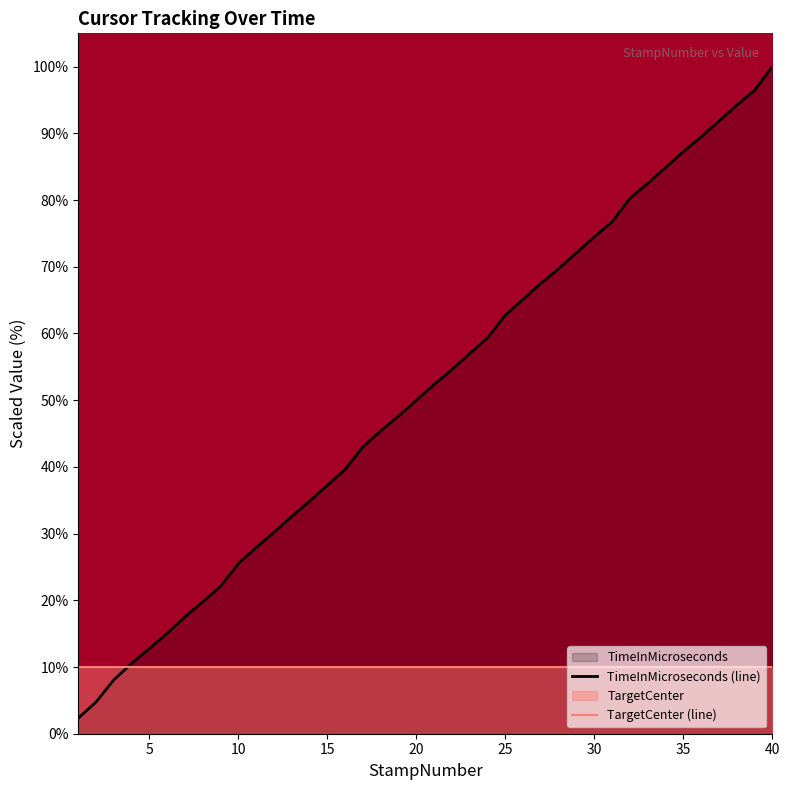

What is the spread (max minus min) of values at 15?

27.2